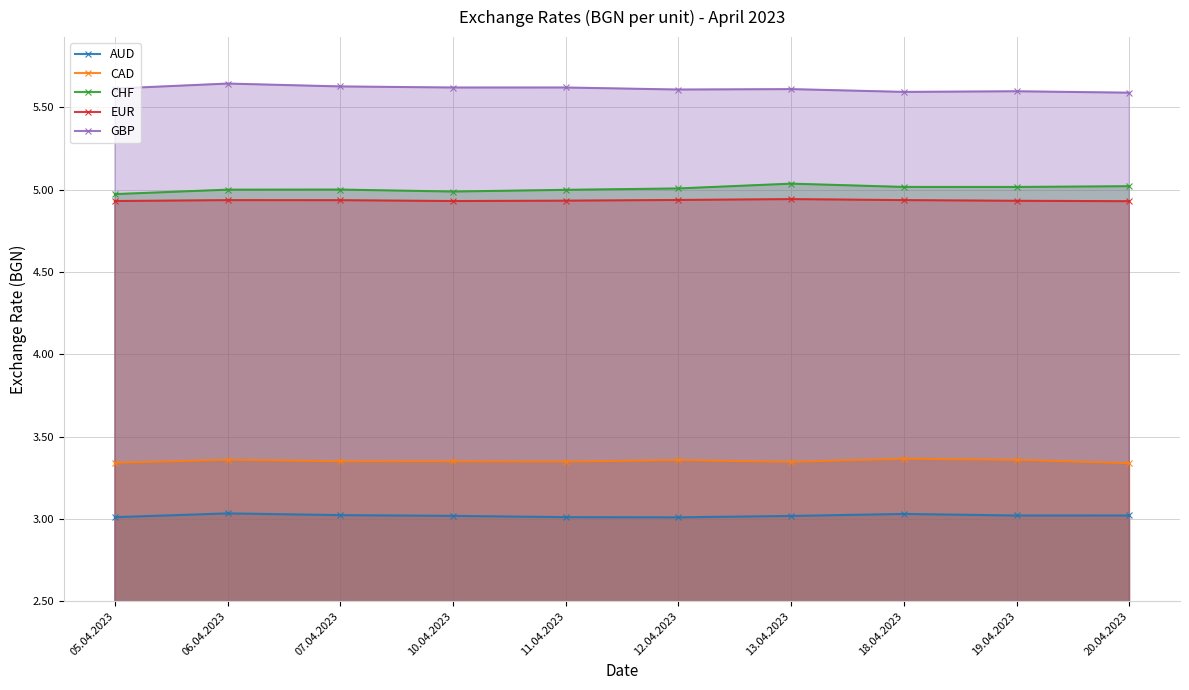

What is the total value across all series at 05.04.2023?

21.9